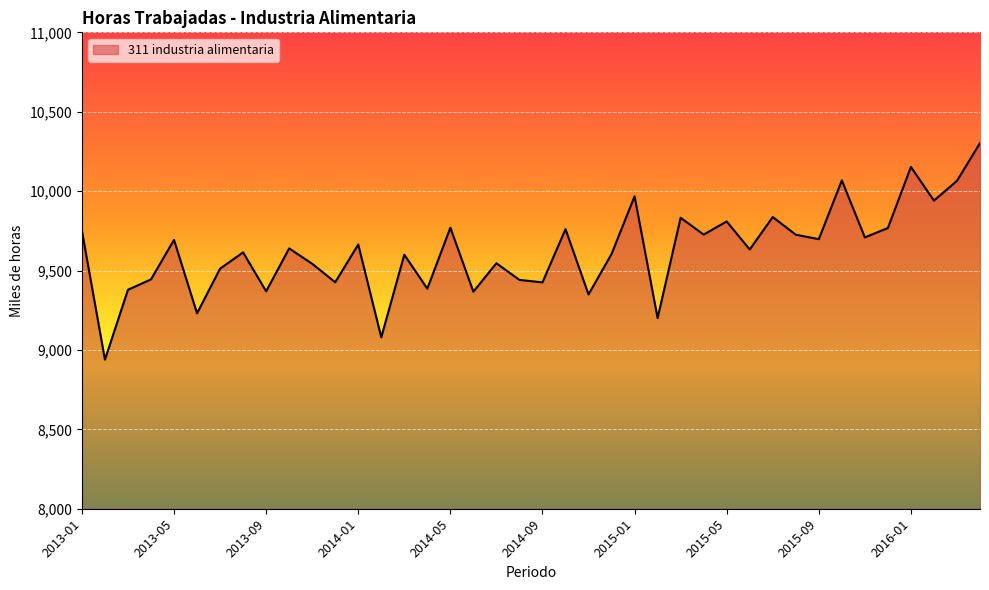

The chart shows a value of 9726.5 at 2015-04. True or false?

True